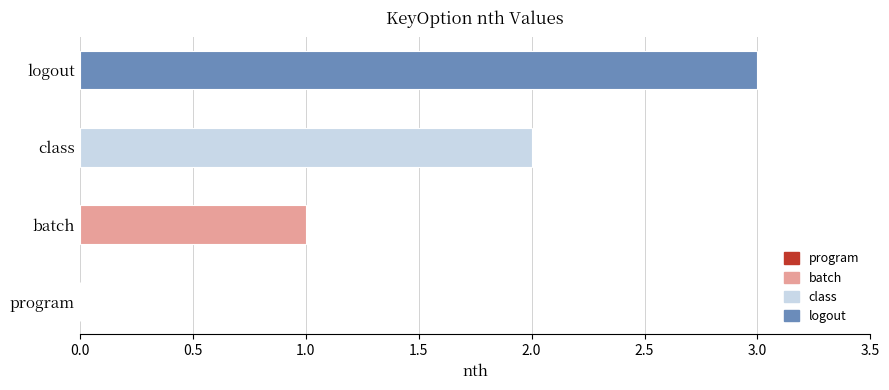

What is the sum of the values at class and logout?

5